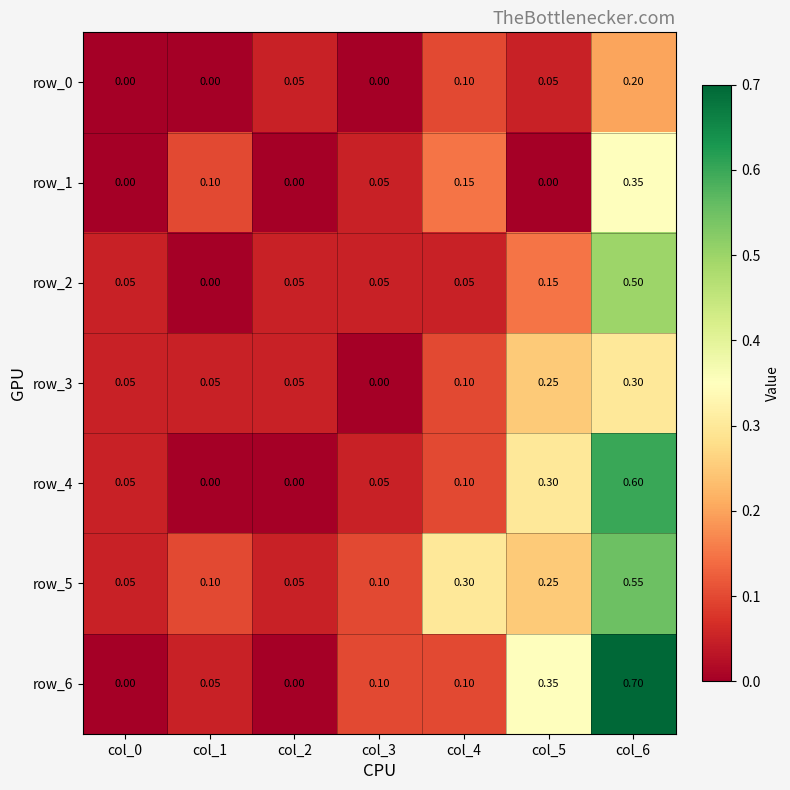

Reading left to right, what are all the values shown in this chart?

row_0: col_0=0.0	col_1=0.0	col_2=0.1	col_3=0.0	col_4=0.1	col_5=0.1	col_6=0.2
row_1: col_0=0.0	col_1=0.1	col_2=0.0	col_3=0.1	col_4=0.1	col_5=0.0	col_6=0.3
row_2: col_0=0.1	col_1=0.0	col_2=0.1	col_3=0.1	col_4=0.1	col_5=0.1	col_6=0.5
row_3: col_0=0.1	col_1=0.1	col_2=0.1	col_3=0.0	col_4=0.1	col_5=0.2	col_6=0.3
row_4: col_0=0.1	col_1=0.0	col_2=0.0	col_3=0.1	col_4=0.1	col_5=0.3	col_6=0.6
row_5: col_0=0.1	col_1=0.1	col_2=0.1	col_3=0.1	col_4=0.3	col_5=0.2	col_6=0.6
row_6: col_0=0.0	col_1=0.1	col_2=0.0	col_3=0.1	col_4=0.1	col_5=0.3	col_6=0.7